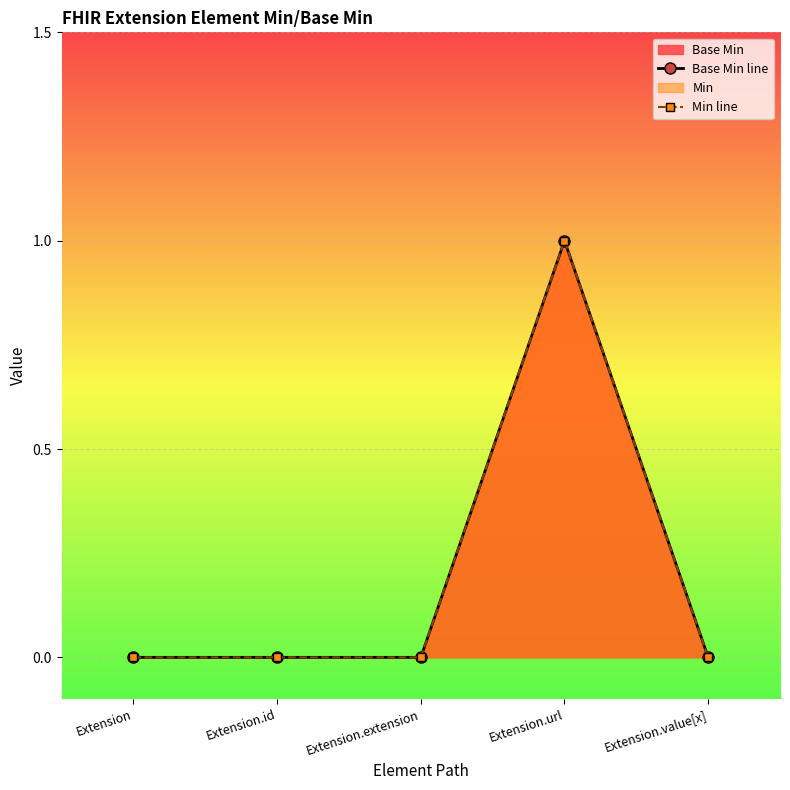

At which category is the sum across all series the highest?

Extension.url